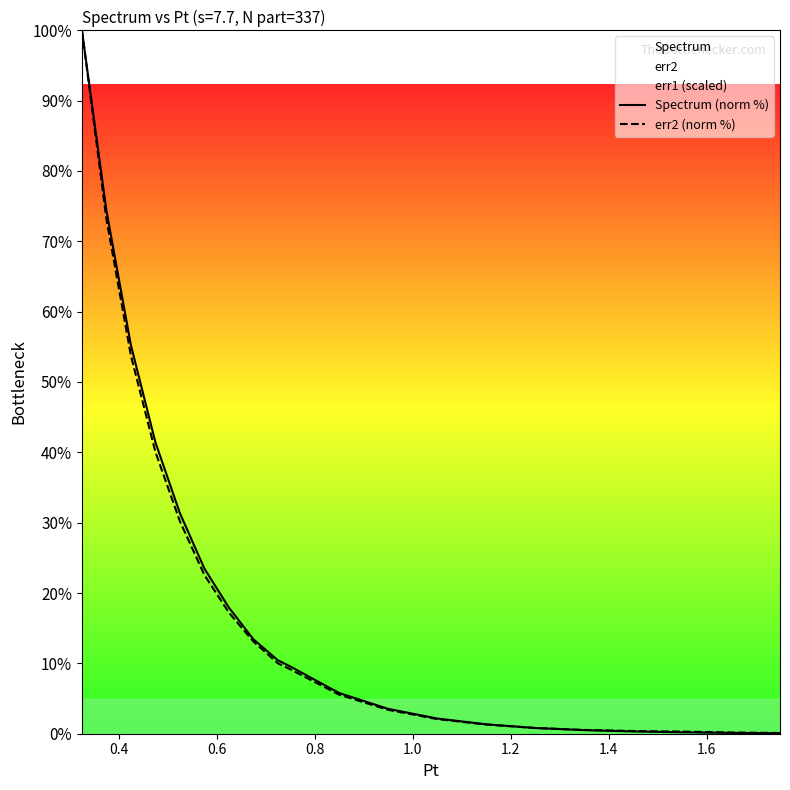

At how many categories does at least one series exceed 74?

2